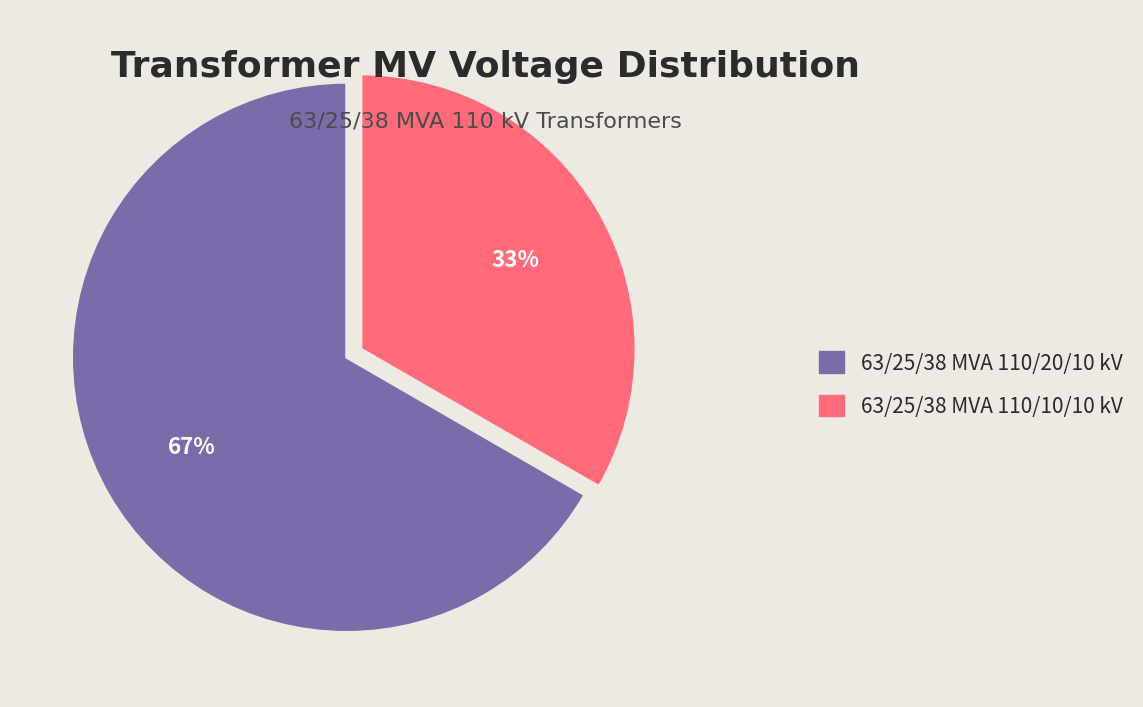

Between 63/25/38 MVA 110/20/10 kV and 63/25/38 MVA 110/10/10 kV, which is larger?

63/25/38 MVA 110/20/10 kV